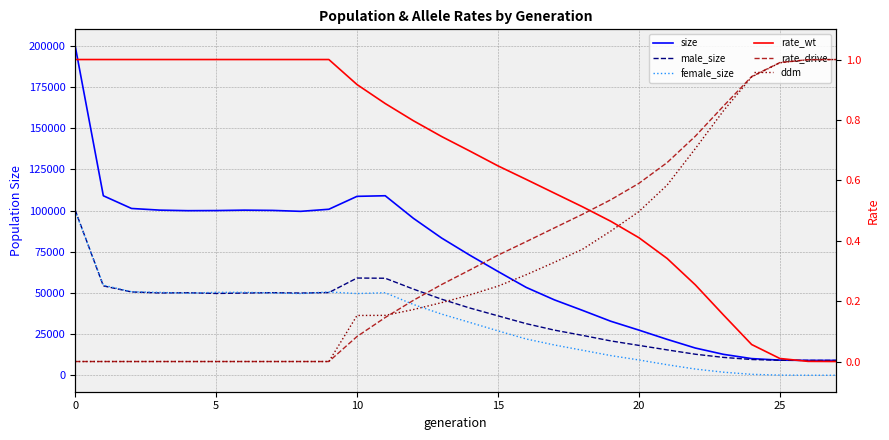

How many data points in size are above 83303?

13